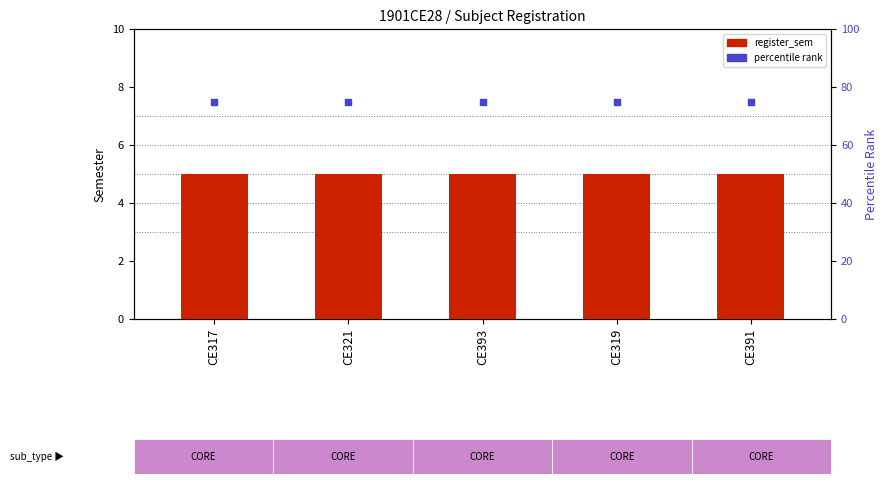

At which category is the sum across all series the highest?

CE317